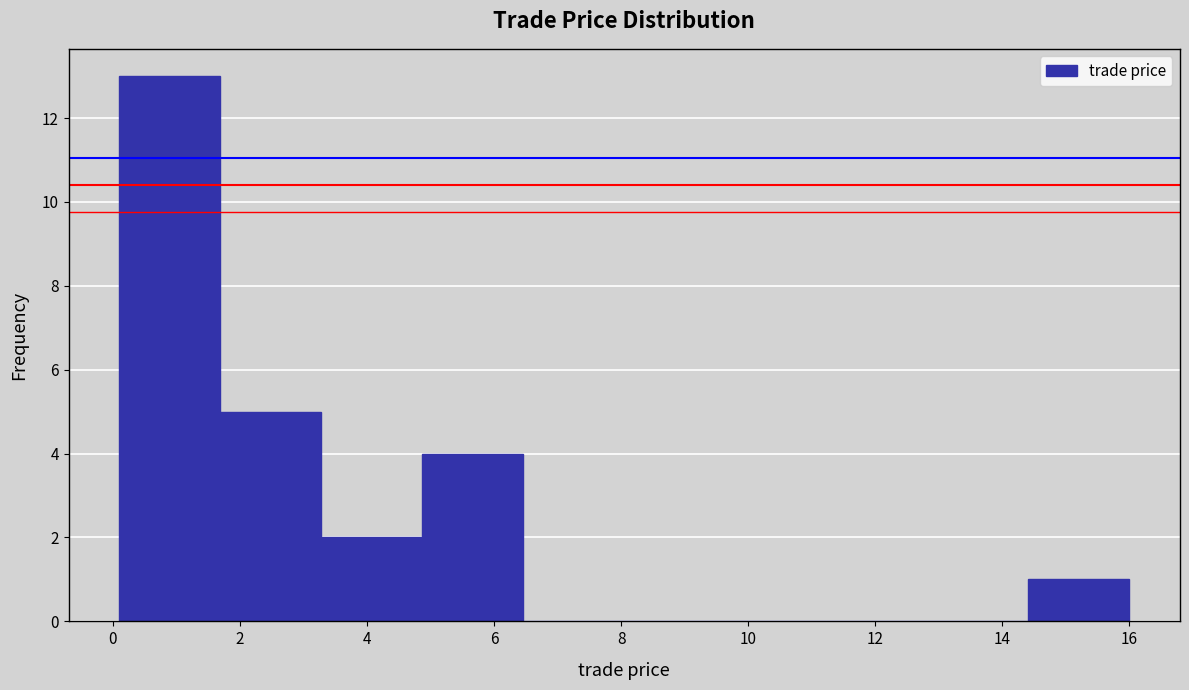

Which range on the x-axis has the tallest bar?

0.2 to 1.6